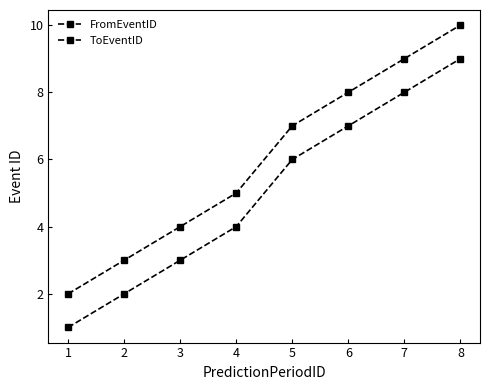

Between 5 and 8, which series saw the biggest shift?

FromEventID